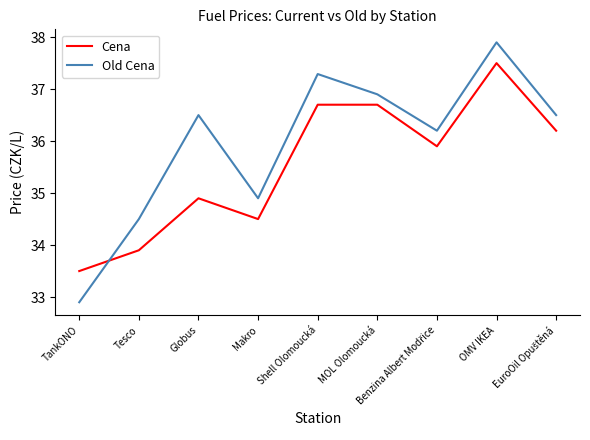

How many lines are shown in the chart?

2